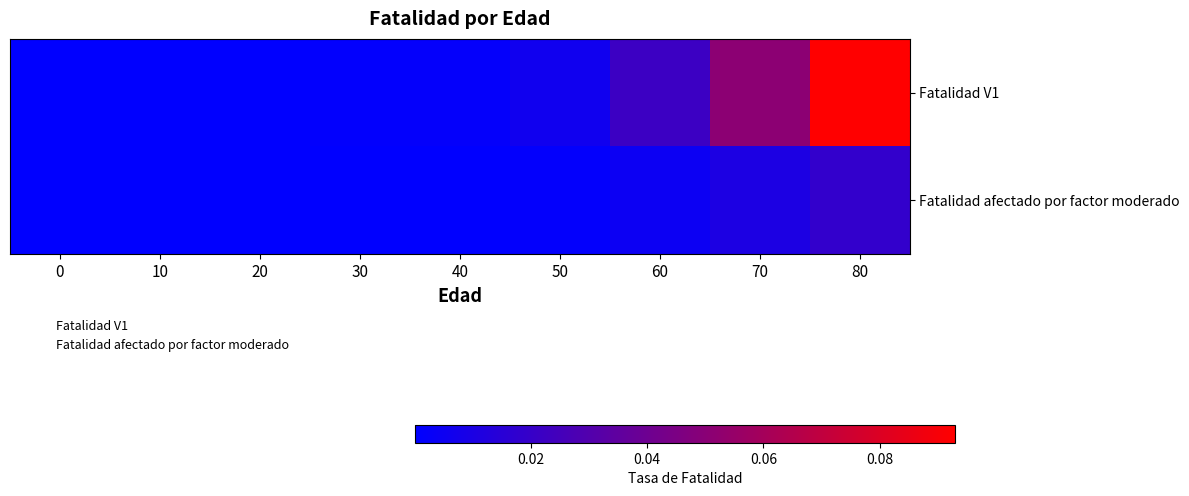

Rank the series by their maximum value, from lowest to highest.

Fatalidad afectado por factor moderado, Fatalidad V1